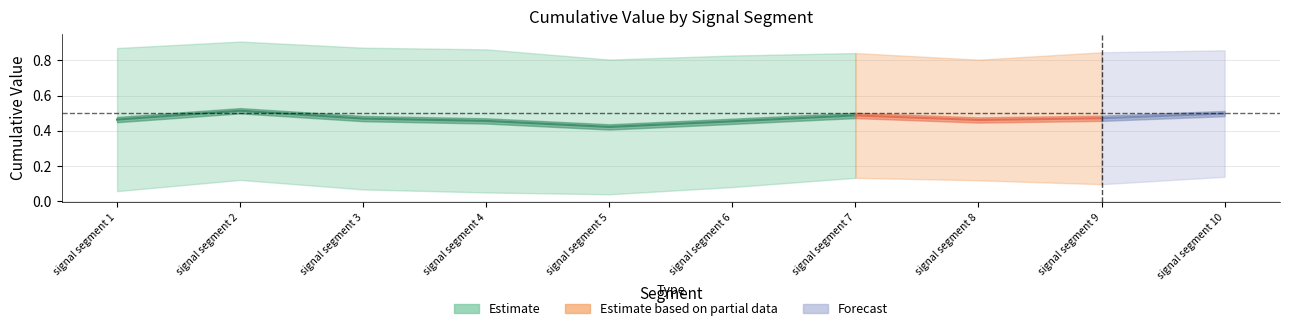

Is this an area chart (filled region under the line)?

No